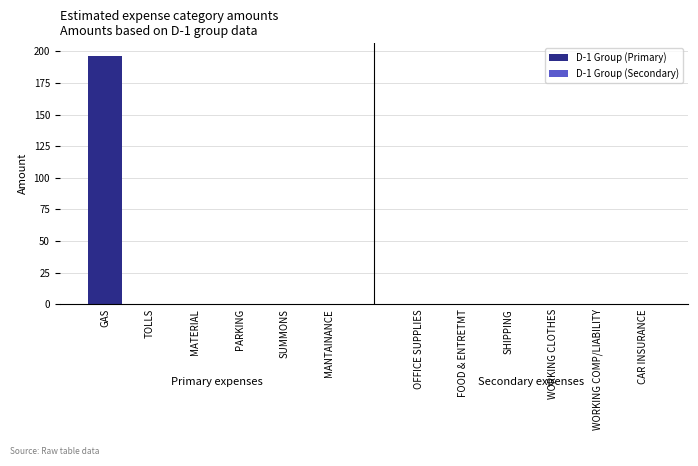

True or false: the data shows 132.8 at MATERIAL.

False